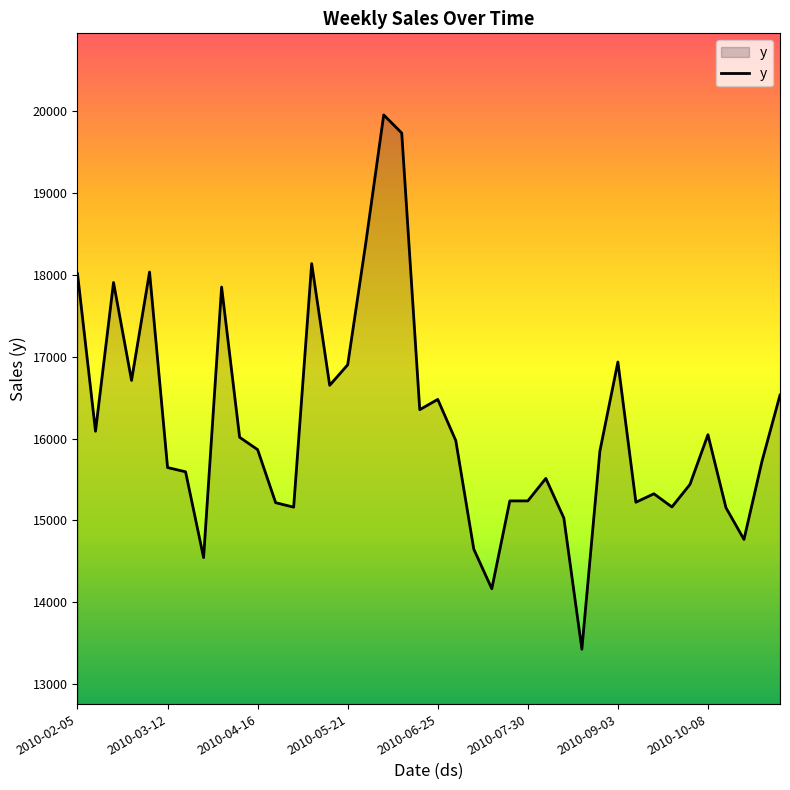

What is the minimum value shown in the chart?

13423.2